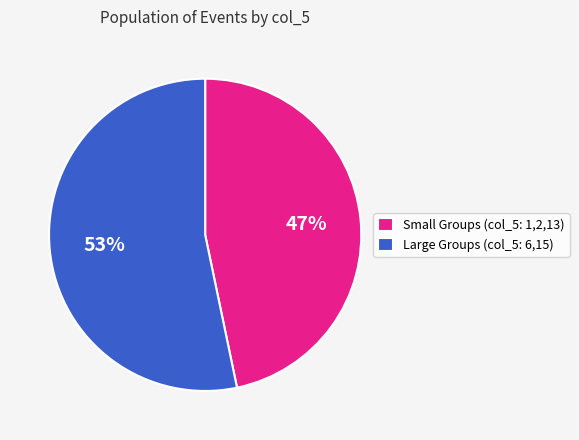

To the nearest percent, what is the average slice percentage?

50%